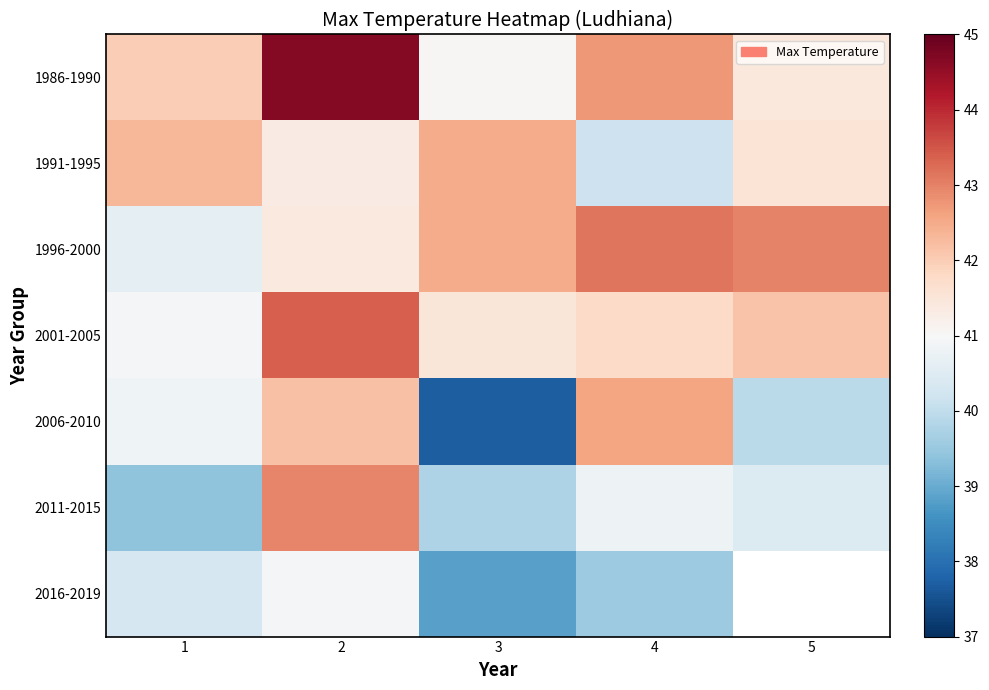

Is it true that 1986-1990 equals 70.6 at 2?

False